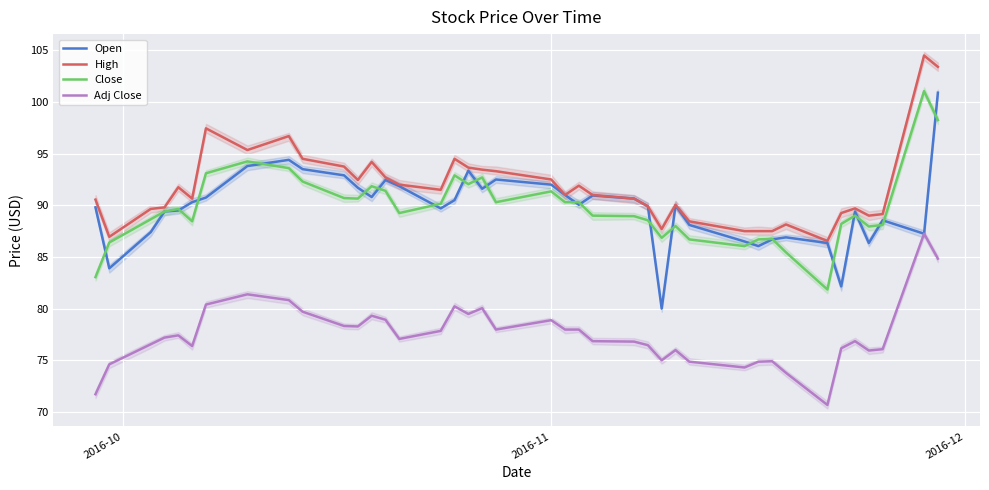

What is the lowest value of the Open series?

80.0